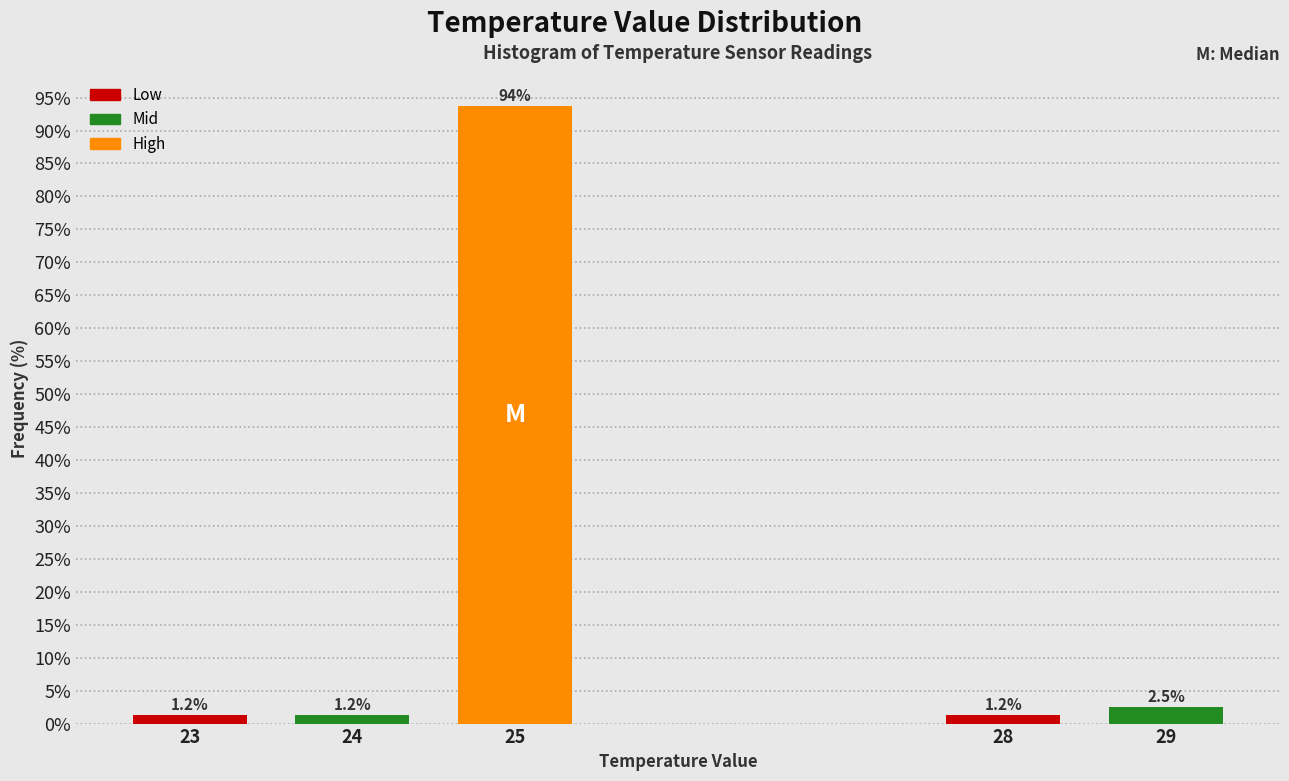

At which label is the value closest to 47?

29